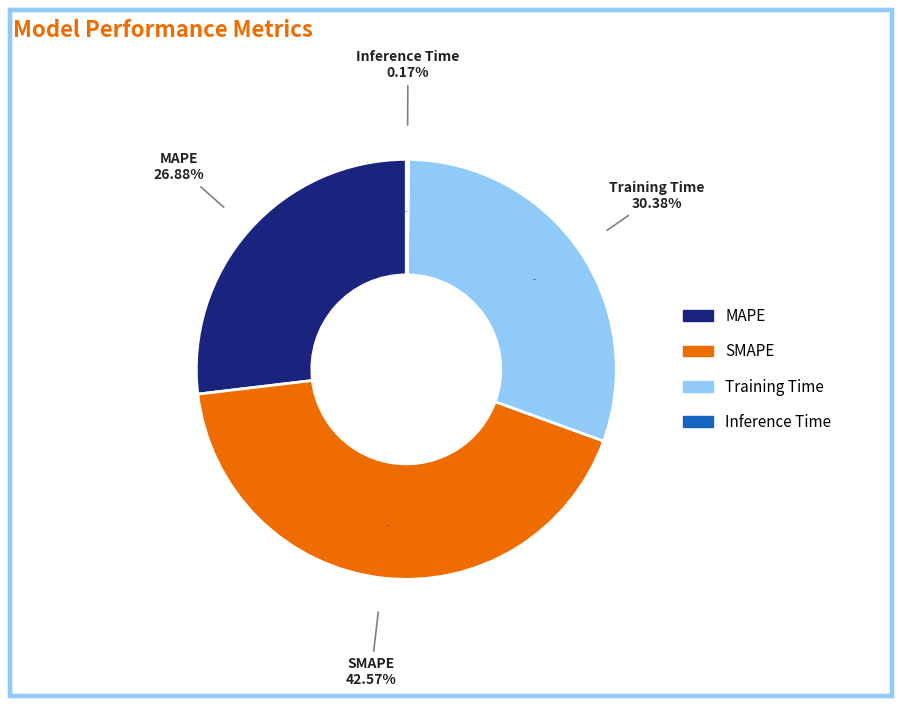

Approximately how many times larger is the value at Training Time compared to SMAPE?

0.7